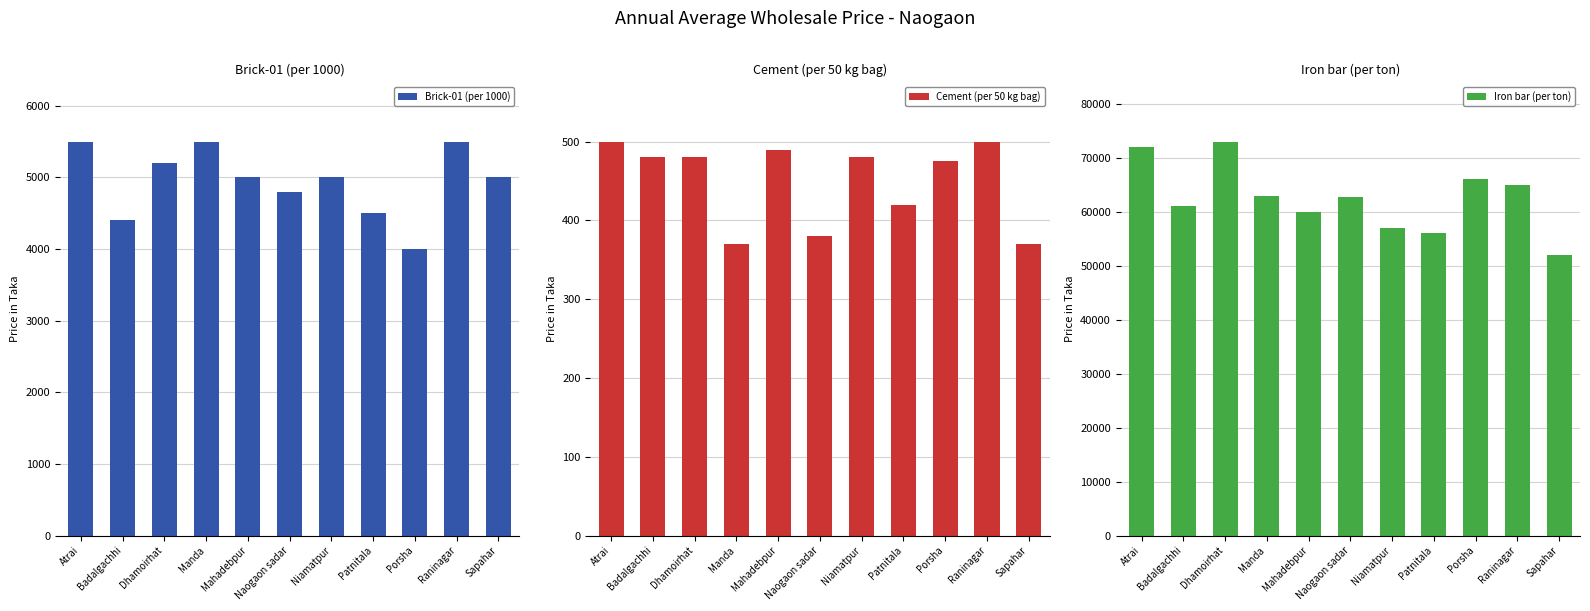

At how many categories does at least one series exceed 44984?

11